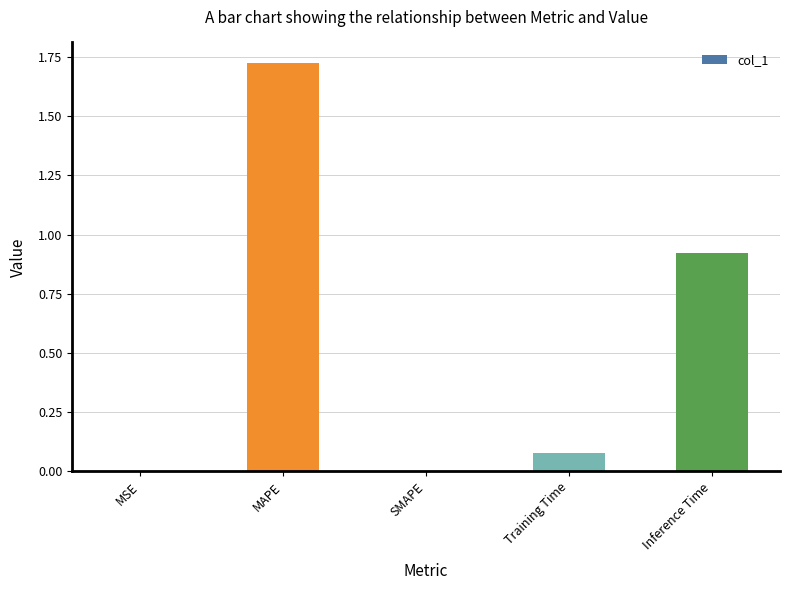

What is the sum of all values?

2.7